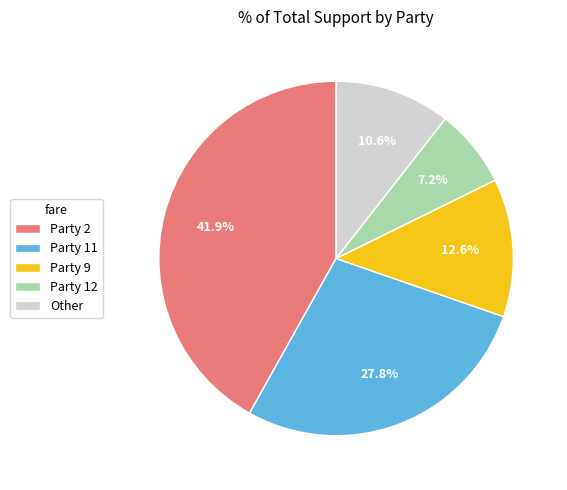

Is there a majority slice in this chart?

No